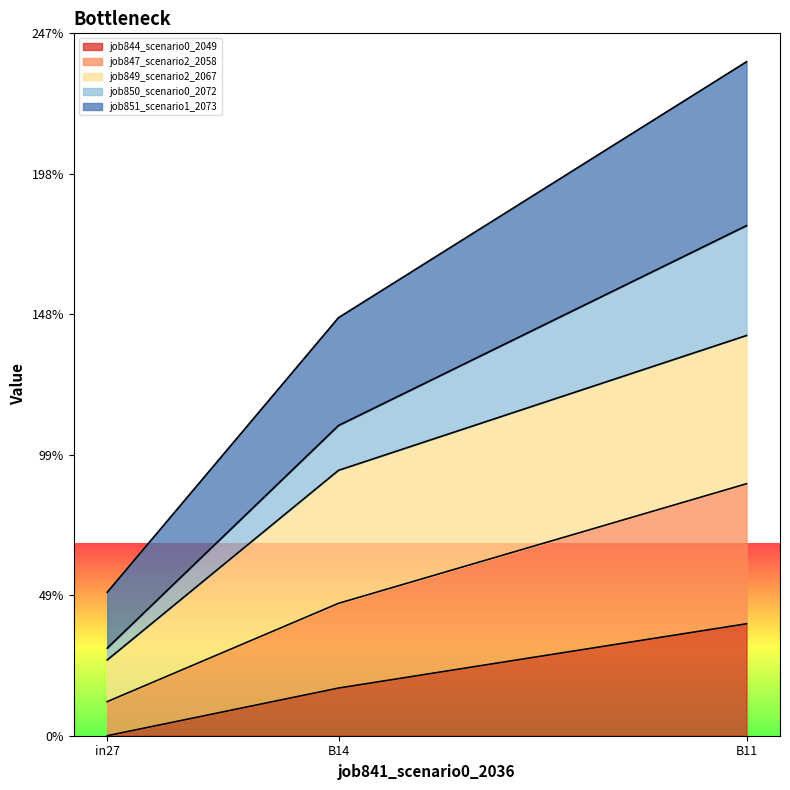

At how many categories does at least one series exceed 1?

2